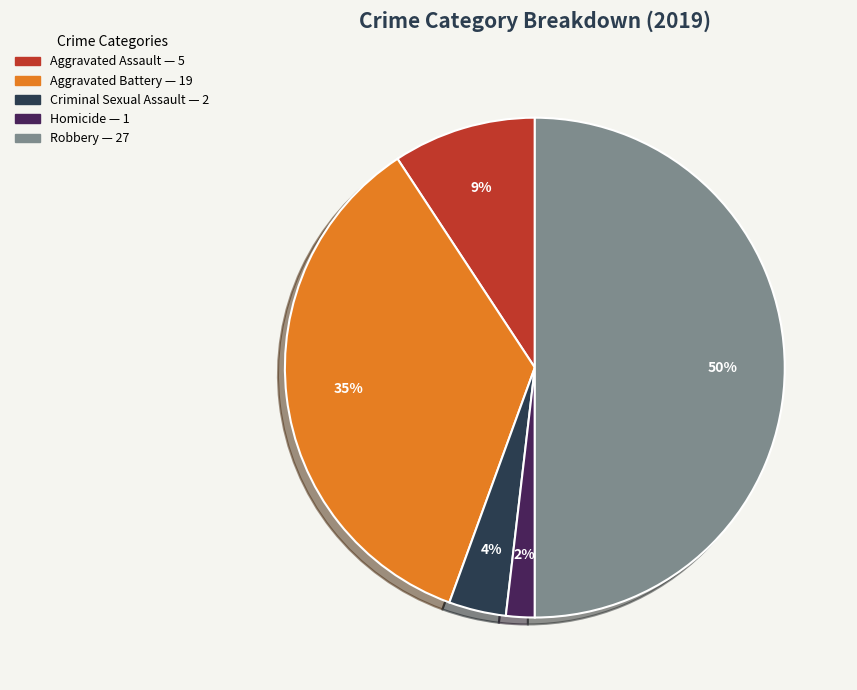

What is the largest slice in the pie chart?

Robbery